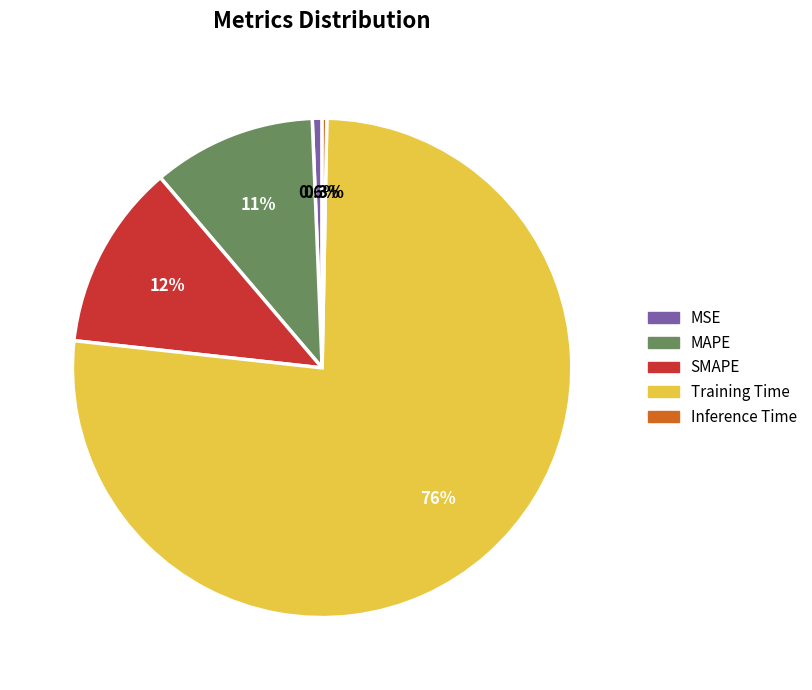

Combined, what portion of the pie is MAPE and MSE?

11.2%